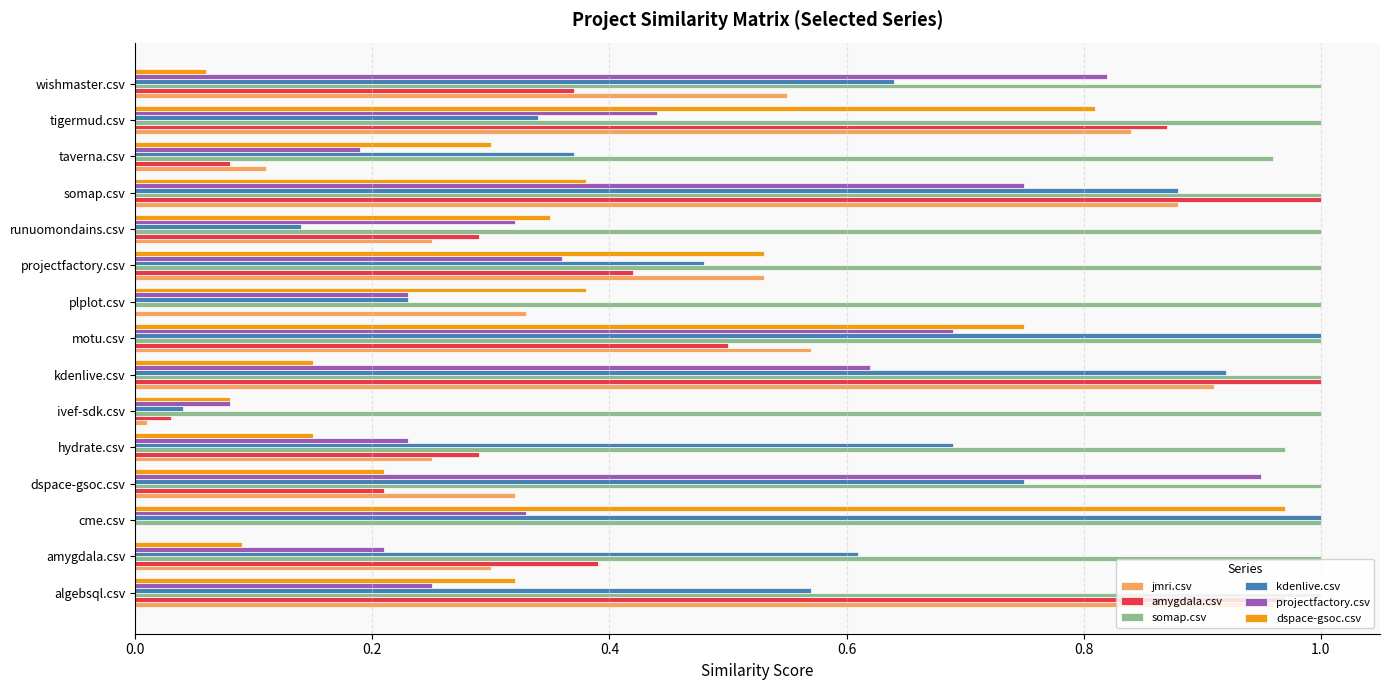

At which category is the sum across all series the highest?

somap.csv